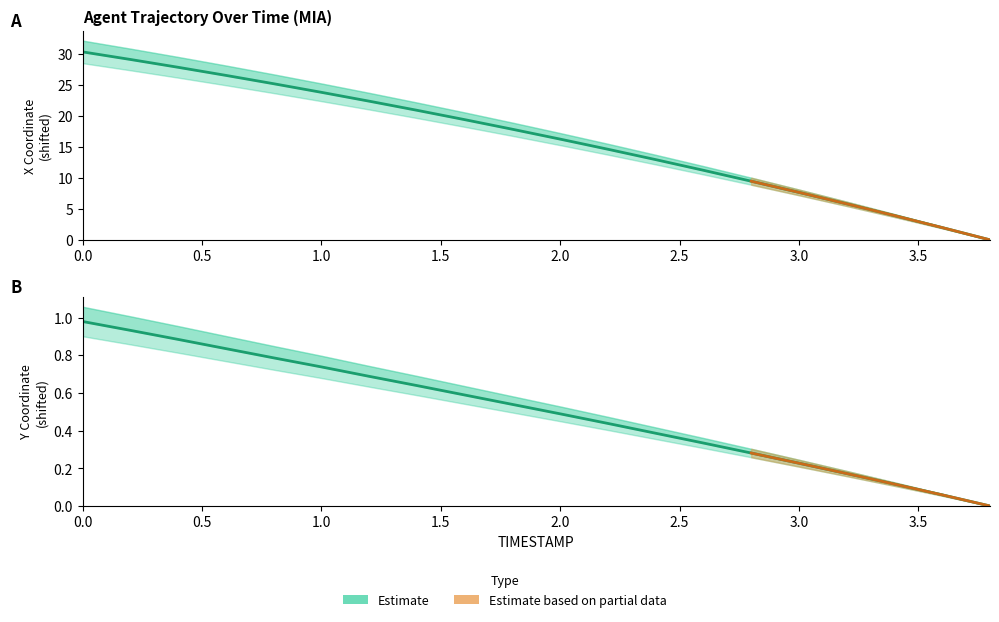

What is the value of the Y point at the 16th from the left?

0.2